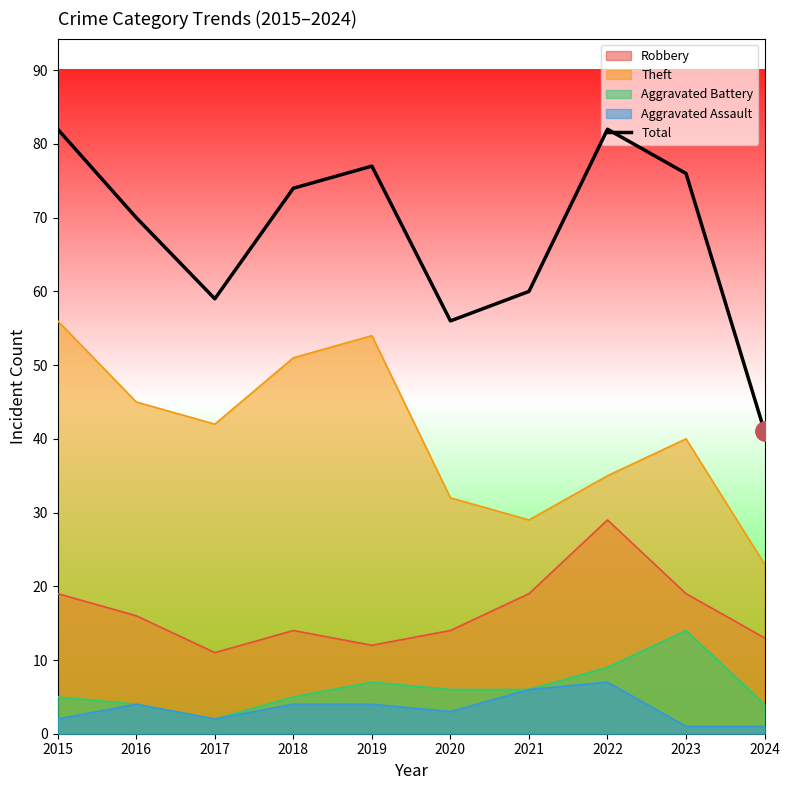

Which label corresponds to the largest value in the chart?

2015